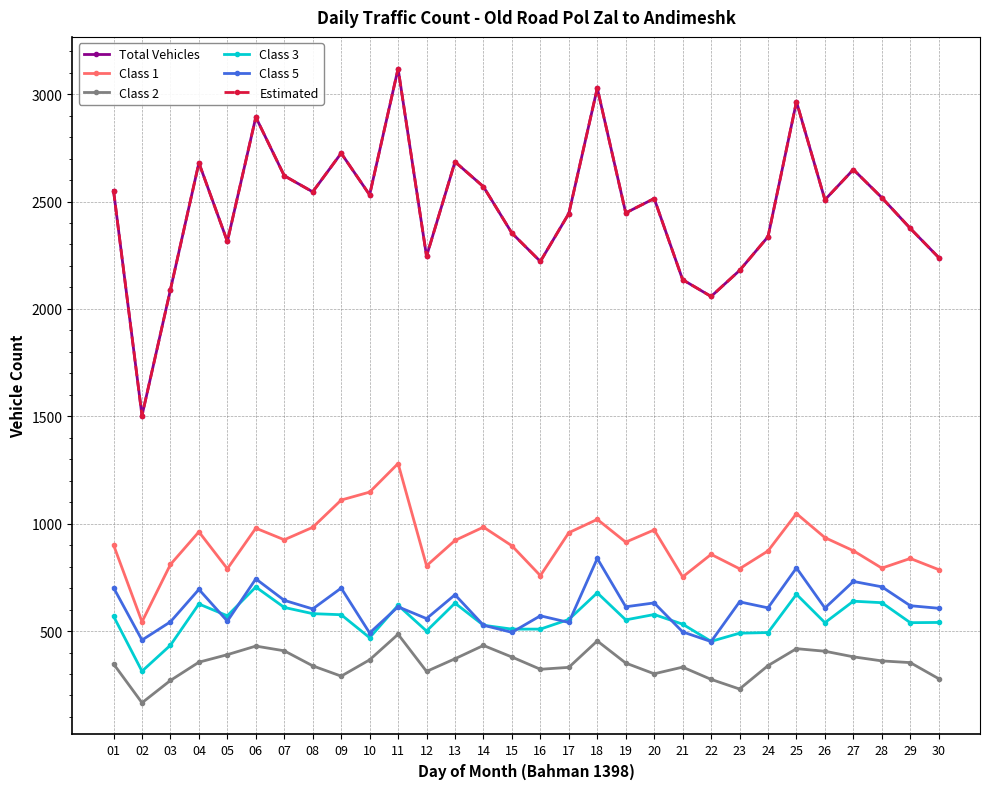

True or false: Class 3 has a value of 509 at 16.

True